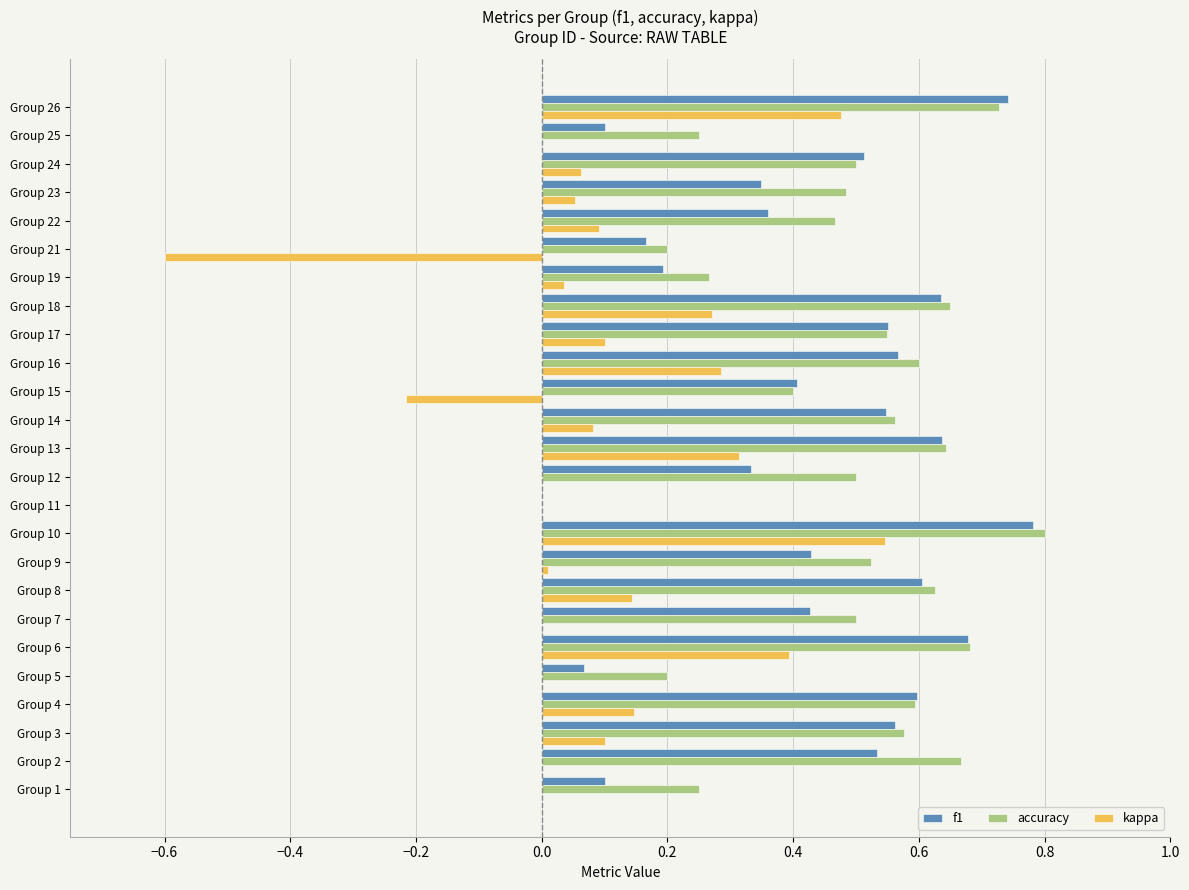

The value of f1 at Group 16 is 0.8. True or false?

False